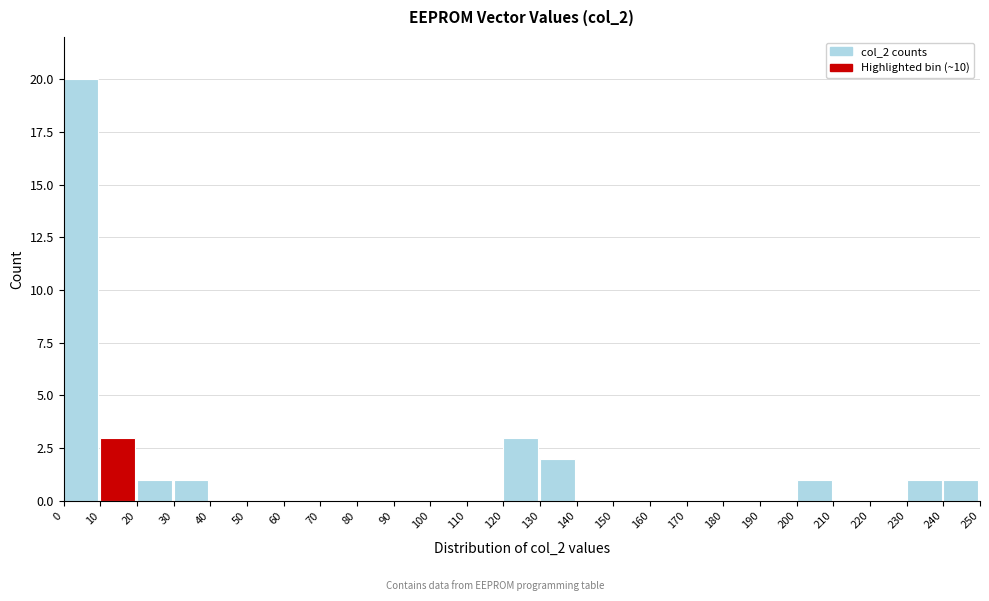

Reading left to right, transcribe this chart: for each bar, give the range it covers on the x-axis and its height. The values are not printed on the chart, so give them approximately, as read against the axis.

0 to 10: 20
10 to 20: 3
20 to 30: 1
30 to 40: 1
40 to 50: 0
50 to 60: 0
60 to 70: 0
70 to 80: 0
80 to 90: 0
90 to 100: 0
100 to 110: 0
110 to 120: 0
120 to 130: 3
130 to 140: 2
140 to 150: 0
150 to 160: 0
160 to 170: 0
170 to 180: 0
180 to 190: 0
190 to 200: 0
200 to 210: 1
210 to 220: 0
220 to 230: 0
230 to 240: 1
240 to 250: 1